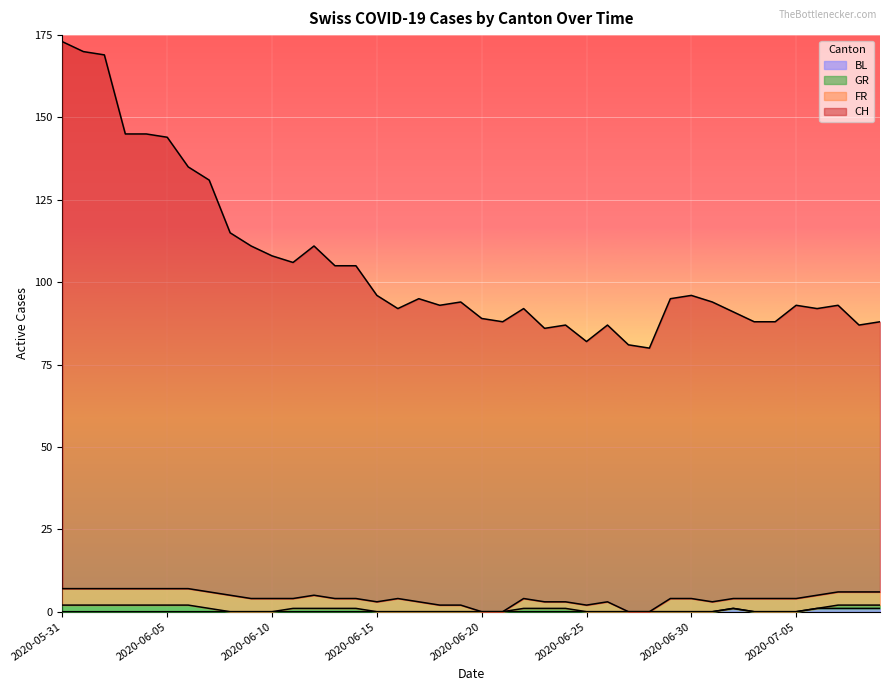

Between 2020-07-08 and 2020-06-28, which is larger?

2020-07-08